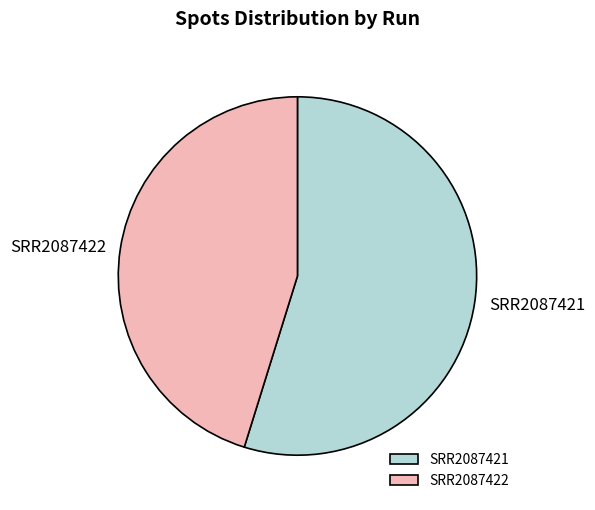

Is SRR2087421 the majority of the pie?

Yes